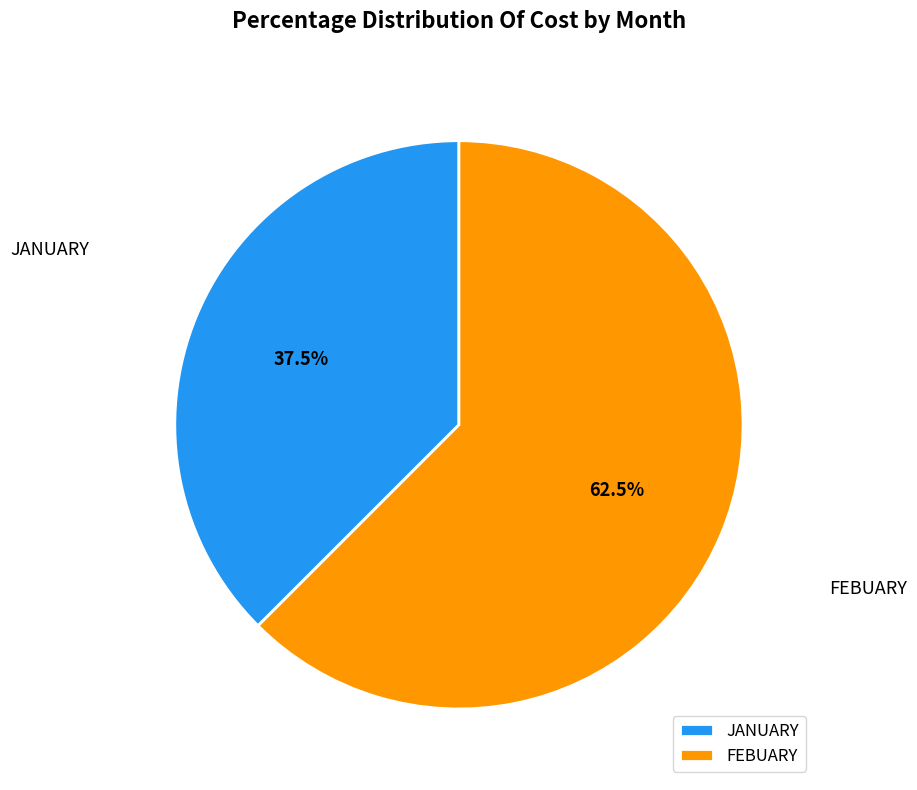

Rank the categories by value from lowest to highest.

JANUARY, FEBUARY